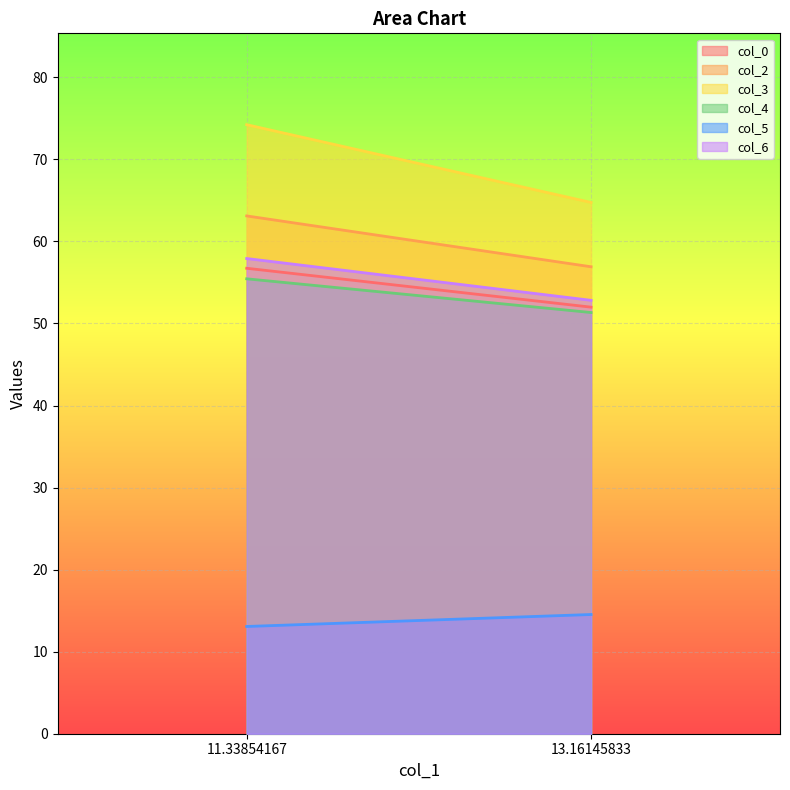

At which label does col_3 reach its peak?

11.33854167